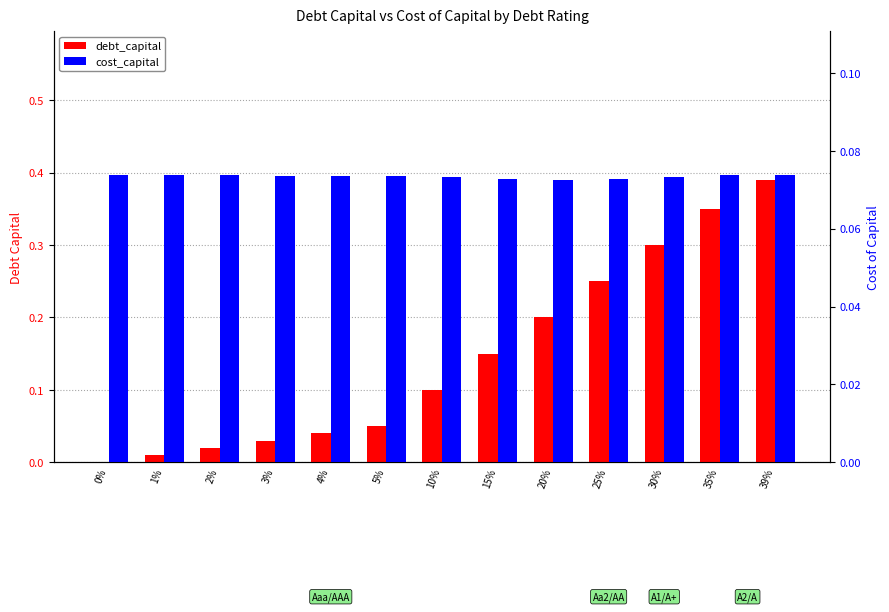

Rank the categories by debt_capital value from highest to lowest.

39%, 35%, 30%, 25%, 20%, 15%, 10%, 5%, 4%, 3%, 2%, 1%, 0%